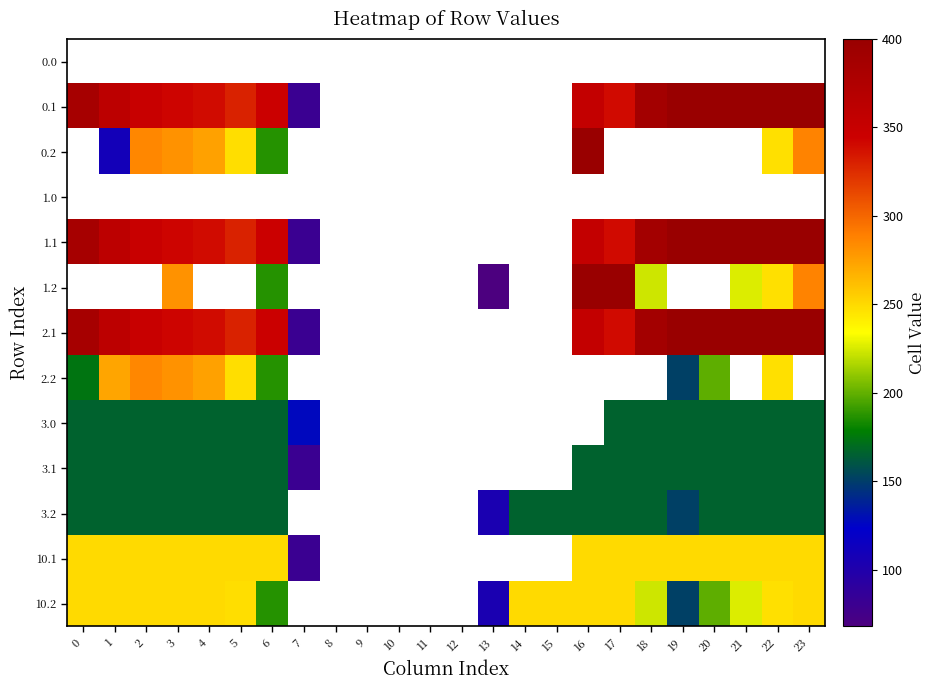

Reading right to left, extract all data points from this chart.

0.0: 23=0.0	22=0.0	21=0.0	20=0.0	19=0.0	18=0.0	17=0.0	16=0.0	15=0.0	14=0.0	13=0.0	12=0.0	11=0.0	10=0.0	9=0.0	8=0.0	7=0.0	6=0.0	5=0.0	4=0.0	3=0.0	2=0.0	1=0.0	0=0.0
0.1: 23=399.4	22=400.0	21=400.0	20=400.0	19=399.7	18=388.5	17=340.1	16=353.7	15=0.0	14=0.0	13=0.0	12=0.0	11=0.0	10=0.0	9=0.0	8=0.0	7=81.6	6=345.2	5=329.5	4=339.6	3=342.7	2=347.9	1=361.1	0=384.6
0.2: 23=287.5	22=247.4	21=0.0	20=0.0	19=0.0	18=0.0	17=0.0	16=400.0	15=0.0	14=0.0	13=0.0	12=0.0	11=0.0	10=0.0	9=0.0	8=0.0	7=0.0	6=187.1	5=248.1	4=274.4	3=281.0	2=285.5	1=109.5	0=0.0
1.0: 23=0.0	22=0.0	21=0.0	20=0.0	19=0.0	18=0.0	17=0.0	16=0.0	15=0.0	14=0.0	13=0.0	12=0.0	11=0.0	10=0.0	9=0.0	8=0.0	7=0.0	6=0.0	5=0.0	4=0.0	3=0.0	2=0.0	1=0.0	0=0.0
1.1: 23=399.4	22=400.0	21=400.0	20=400.0	19=399.7	18=388.5	17=340.1	16=353.7	15=0.0	14=0.0	13=0.0	12=0.0	11=0.0	10=0.0	9=0.0	8=0.0	7=81.6	6=345.2	5=329.5	4=339.6	3=342.7	2=347.9	1=361.1	0=384.6
1.2: 23=287.5	22=247.4	21=226.4	20=0.0	19=0.0	18=223.1	17=400.0	16=400.0	15=0.0	14=0.0	13=68.0	12=0.0	11=0.0	10=0.0	9=0.0	8=0.0	7=0.0	6=187.1	5=0.0	4=0.0	3=281.0	2=0.0	1=0.0	0=0.0
2.1: 23=399.4	22=400.0	21=400.0	20=400.0	19=399.7	18=388.5	17=340.1	16=353.7	15=0.0	14=0.0	13=0.0	12=0.0	11=0.0	10=0.0	9=0.0	8=0.0	7=81.6	6=345.2	5=329.5	4=339.6	3=342.7	2=347.9	1=361.1	0=384.6
2.2: 23=0.0	22=247.4	21=0.0	20=199.2	19=151.1	18=0.0	17=0.0	16=0.0	15=0.0	14=0.0	13=0.0	12=0.0	11=0.0	10=0.0	9=0.0	8=0.0	7=0.0	6=187.1	5=248.1	4=274.4	3=281.0	2=285.5	1=272.7	0=173.9
3.0: 23=166.0	22=166.0	21=166.0	20=166.0	19=166.0	18=166.0	17=166.0	16=0.0	15=0.0	14=0.0	13=0.0	12=0.0	11=0.0	10=0.0	9=0.0	8=0.0	7=127.1	6=166.0	5=166.0	4=166.0	3=166.0	2=166.0	1=166.0	0=166.0
3.1: 23=166.0	22=166.0	21=166.0	20=166.0	19=166.0	18=166.0	17=166.0	16=166.0	15=0.0	14=0.0	13=0.0	12=0.0	11=0.0	10=0.0	9=0.0	8=0.0	7=81.6	6=166.0	5=166.0	4=166.0	3=166.0	2=166.0	1=166.0	0=166.0
3.2: 23=166.0	22=166.0	21=166.0	20=166.0	19=151.1	18=166.0	17=166.0	16=166.0	15=166.0	14=166.0	13=104.4	12=0.0	11=0.0	10=0.0	9=0.0	8=0.0	7=0.0	6=166.0	5=166.0	4=166.0	3=166.0	2=166.0	1=166.0	0=166.0
10.1: 23=250.0	22=250.0	21=250.0	20=250.0	19=250.0	18=250.0	17=250.0	16=250.0	15=0.0	14=0.0	13=0.0	12=0.0	11=0.0	10=0.0	9=0.0	8=0.0	7=81.6	6=250.0	5=250.0	4=250.0	3=250.0	2=250.0	1=250.0	0=250.0
10.2: 23=250.0	22=247.4	21=226.4	20=199.2	19=151.1	18=223.1	17=250.0	16=250.0	15=250.0	14=250.0	13=104.4	12=0.0	11=0.0	10=0.0	9=0.0	8=0.0	7=0.0	6=187.1	5=248.1	4=250.0	3=250.0	2=250.0	1=250.0	0=250.0